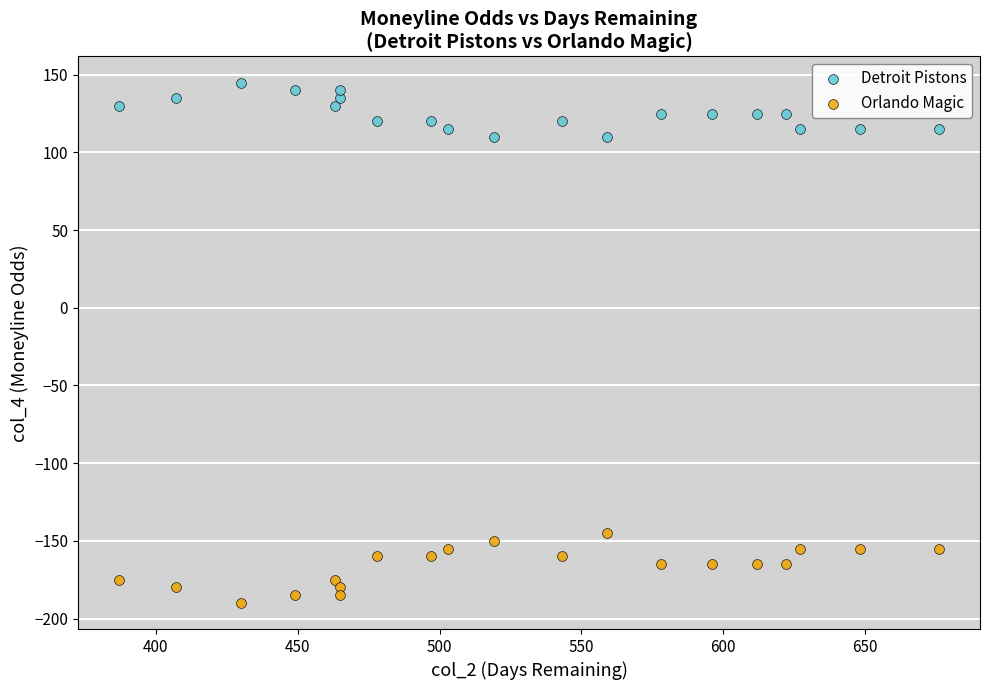

Across all data points, what is the range of X values (max minus min)?

289